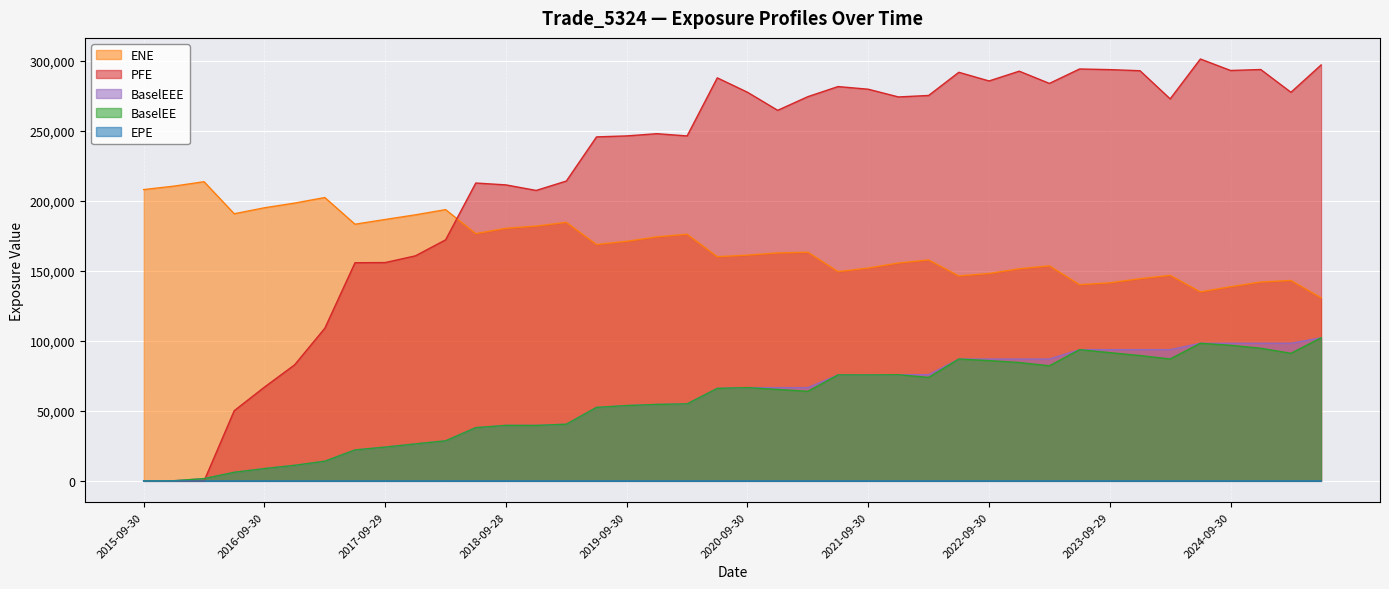

List the labels in order of BaselEE value, smallest first.

2015-09-30, 2015-12-31, 2016-03-31, 2016-06-30, 2016-09-30, 2016-12-30, 2017-03-31, 2017-06-30, 2017-09-29, 2017-12-29, 2018-03-29, 2018-06-29, 2018-12-31, 2018-09-28, 2019-03-29, 2019-06-28, 2019-09-30, 2019-12-31, 2020-03-31, 2021-03-31, 2020-12-31, 2020-06-30, 2020-09-30, 2022-03-31, 2021-09-30, 2021-06-30, 2021-12-30, 2023-03-31, 2022-12-30, 2022-09-30, 2022-06-30, 2024-03-28, 2023-12-29, 2025-03-31, 2023-09-29, 2023-06-30, 2024-12-31, 2024-09-30, 2024-06-28, 2025-06-30